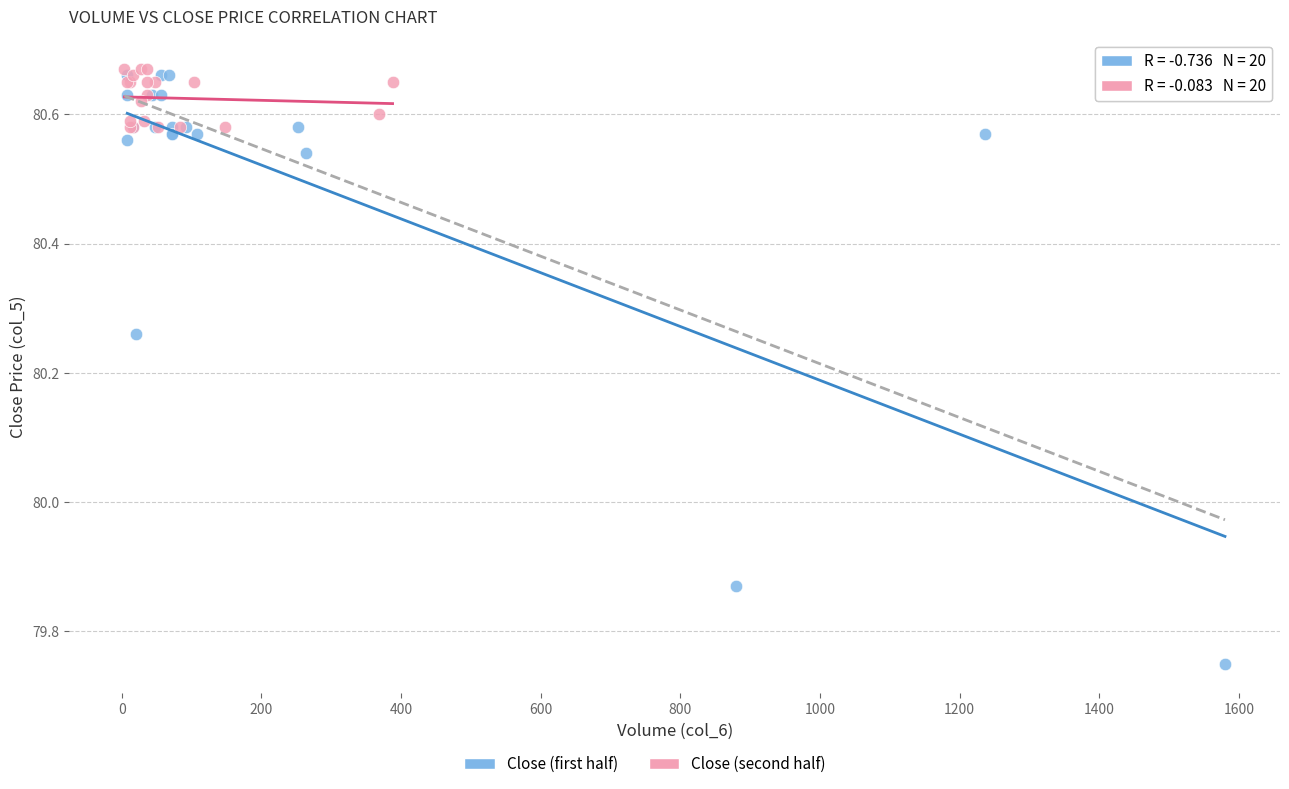

Which series contains the lowest Y value?

Close (first half)